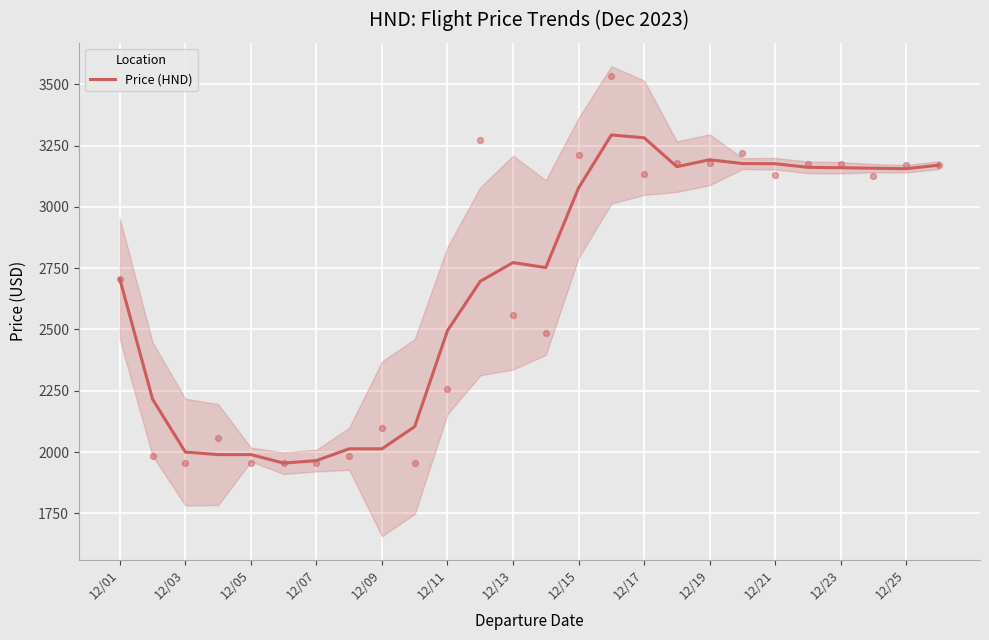

The value of Price (HND) at 12/17 is 4826.2. True or false?

False